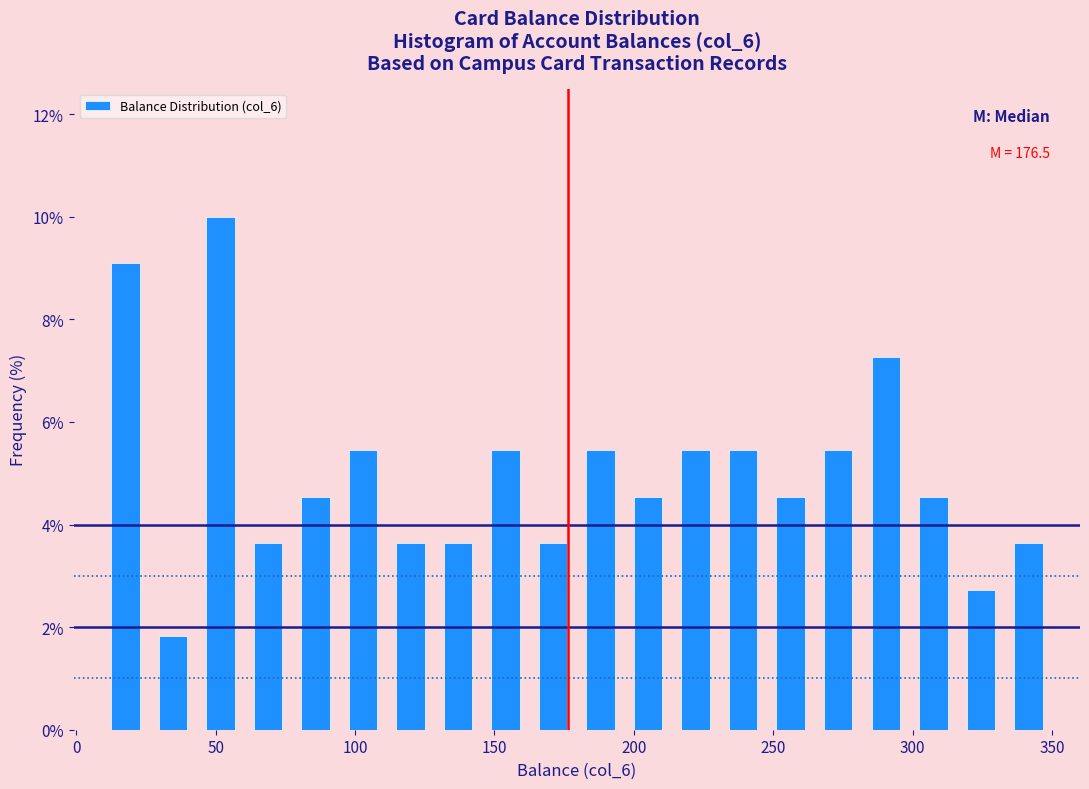

Read against the x-axis, roughly where is the centre of the tallest bar?

50